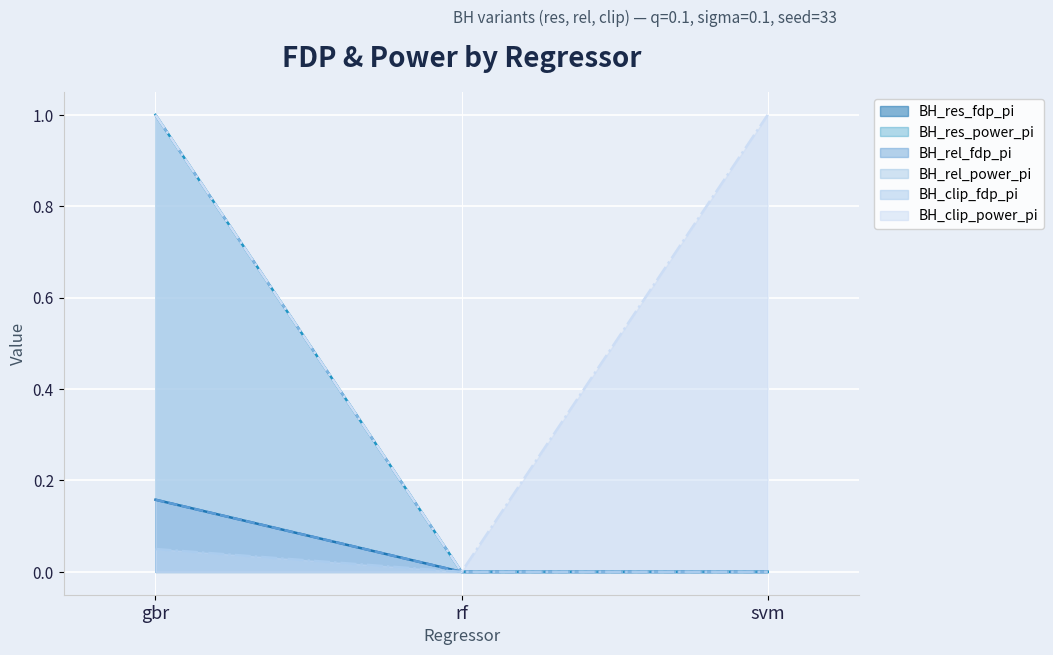

Does the chart display data point markers on the line(s)?

No